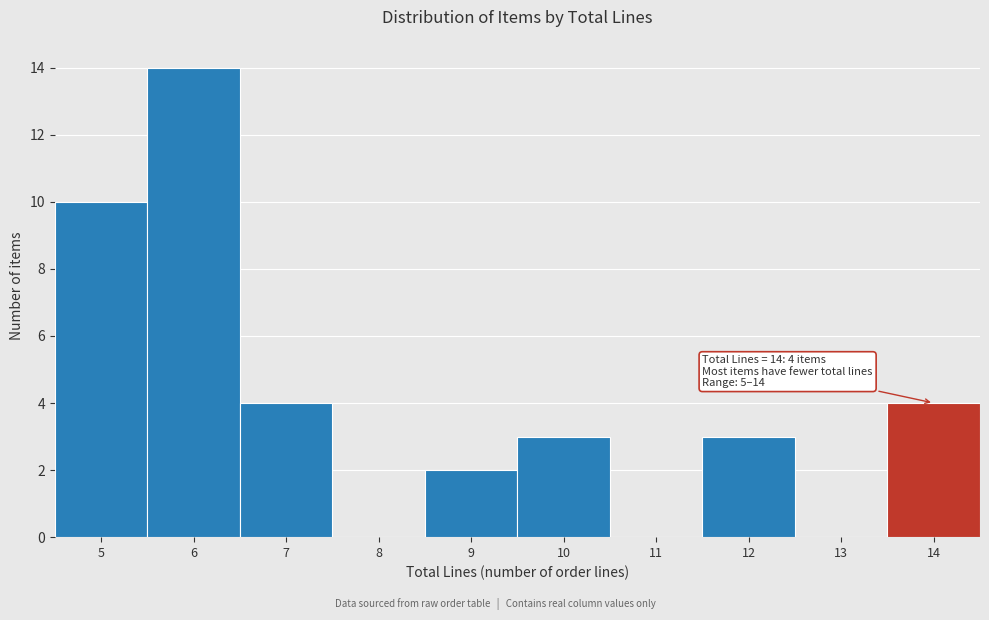

Reading left to right, extract all data points from this chart.

5=10	6=14	7=4	8=0	9=2	10=3	11=0	12=3	13=0	14=4